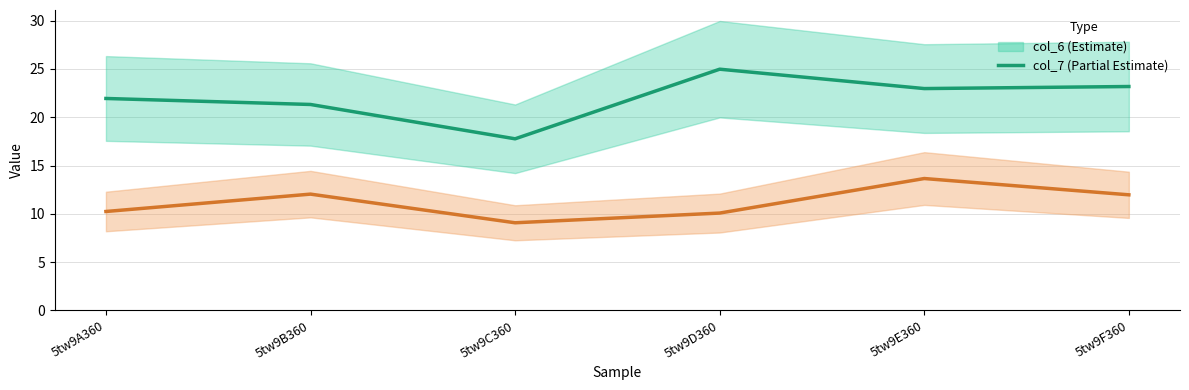

Which series has the largest total across all categories?

col_6